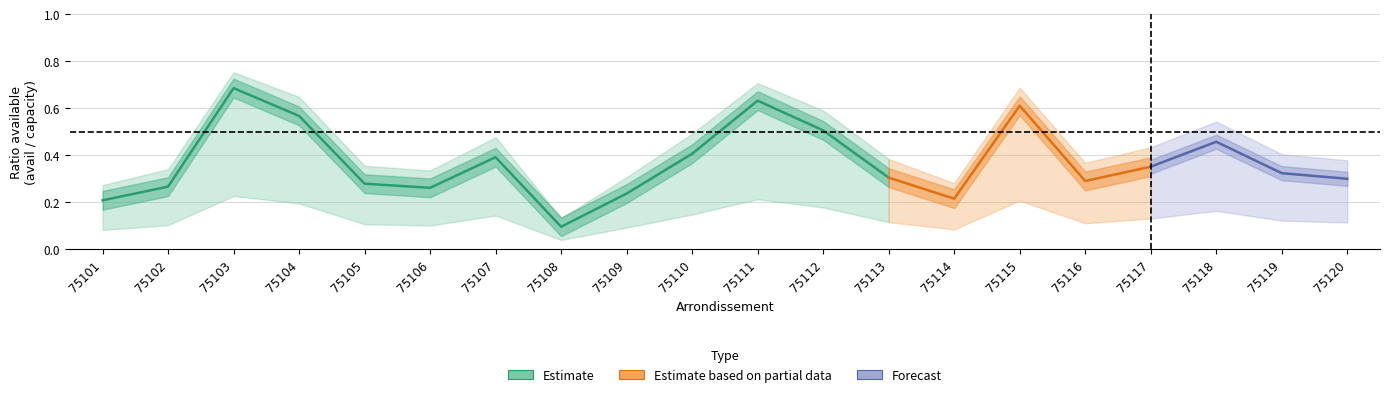

Is the value of ratio_avail at 10 greater than the value of ratio_avail_log10 at 11?

Yes